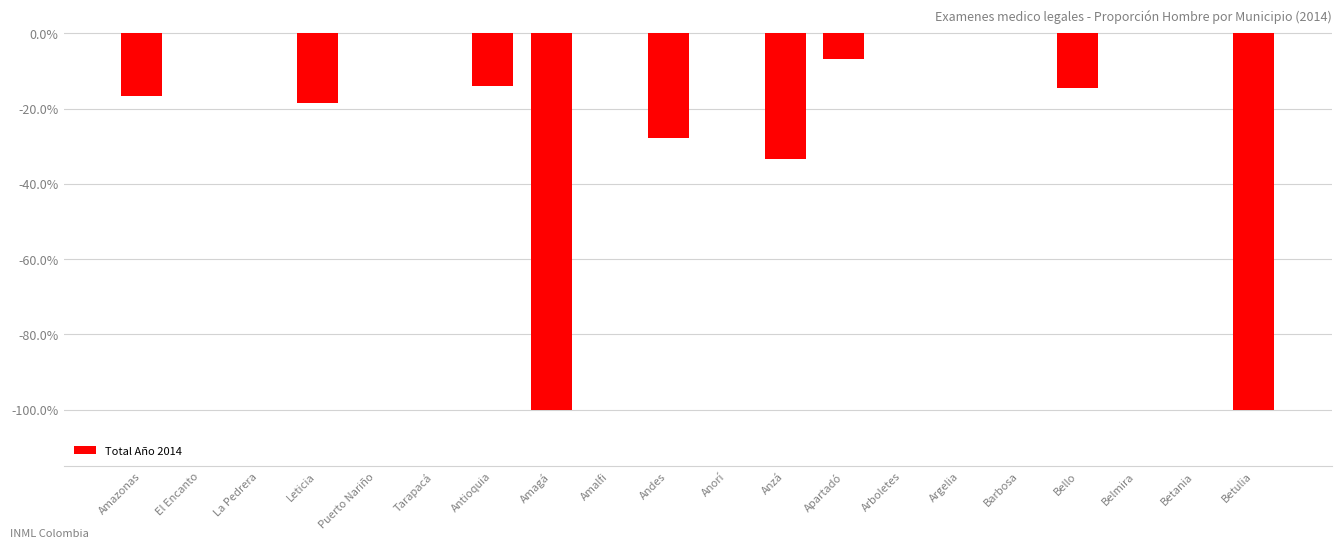

What is the label of the 1st bar from the left?

Amazonas